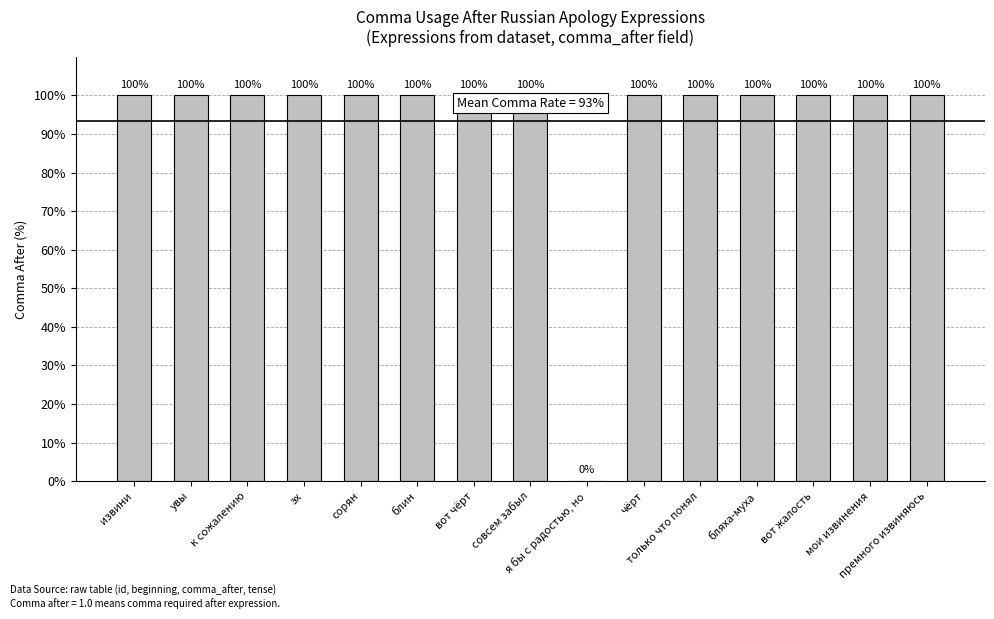

What is the sum of all values?

1400